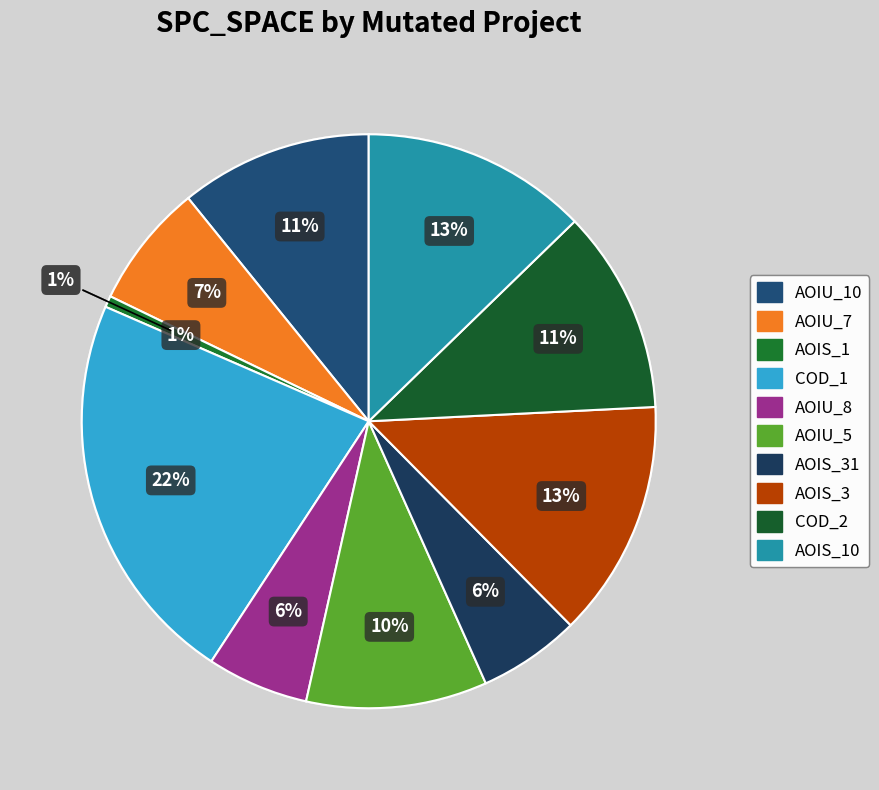

Count the number of slices in the pie.

10